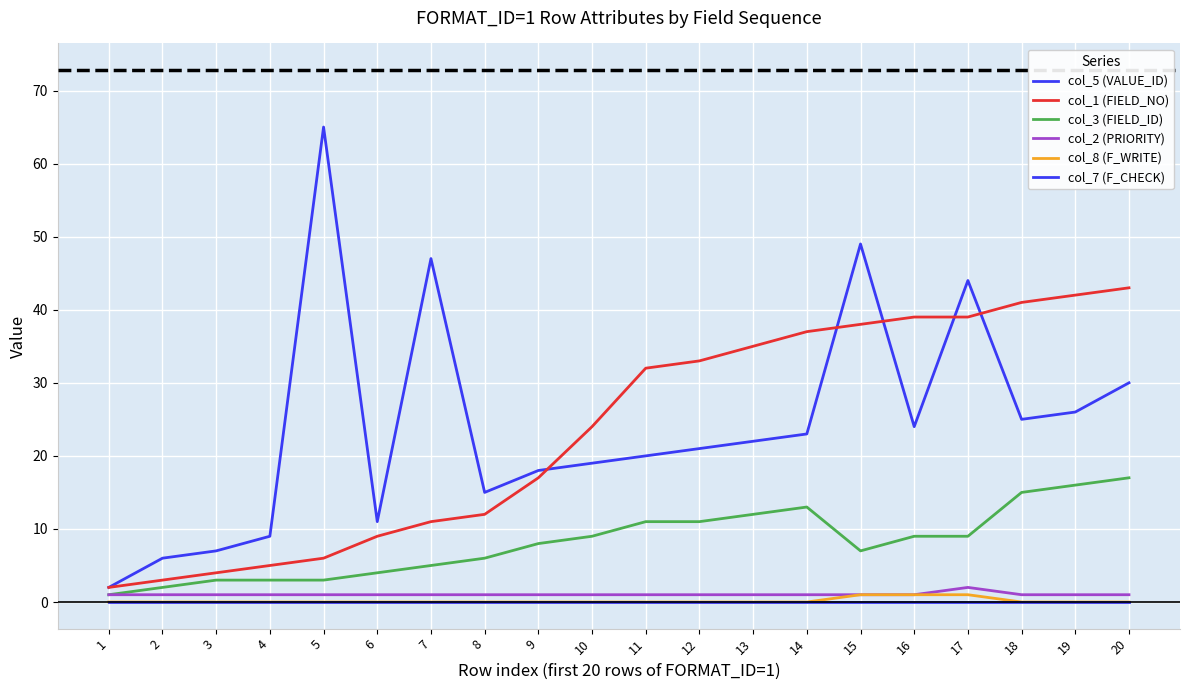

Does the chart display data point markers on the line(s)?

No